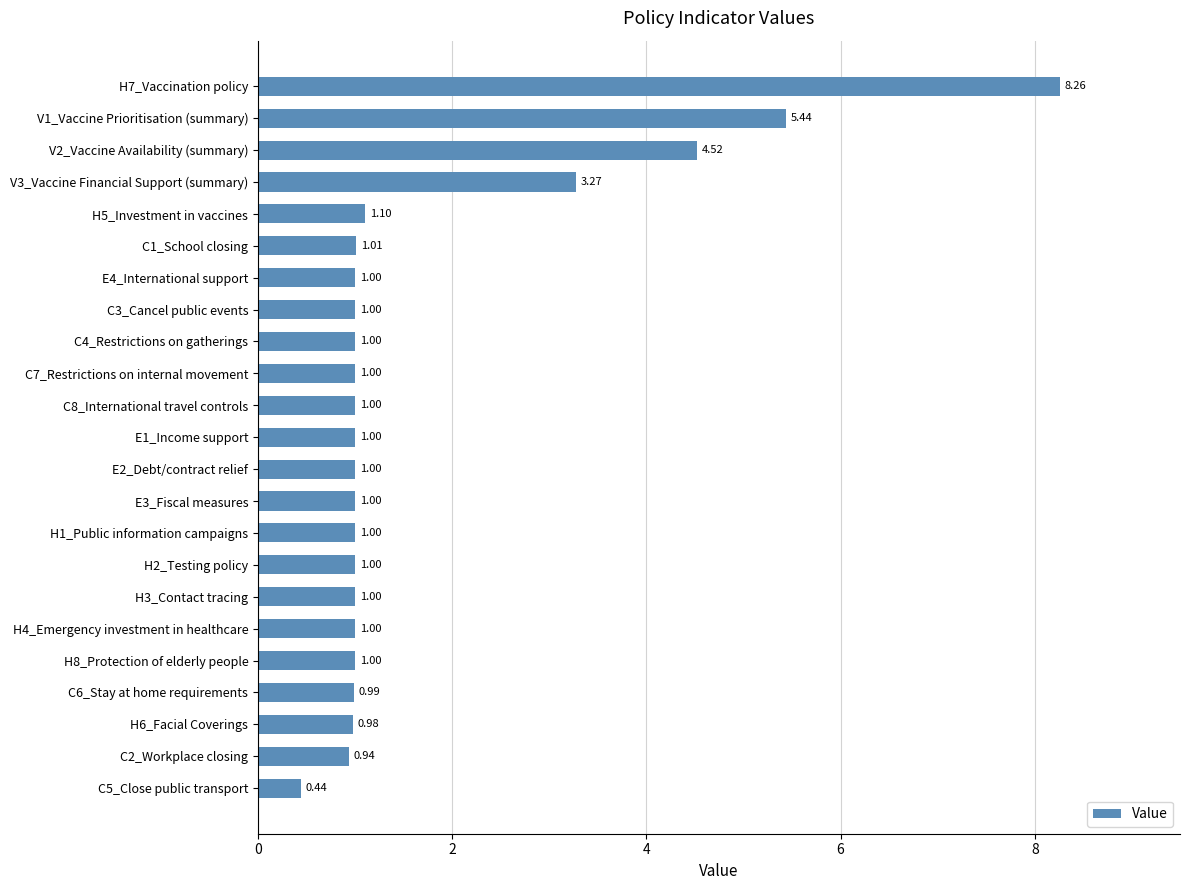

Approximately how many times larger is the value at H5_Investment in vaccines compared to H2_Testing policy?

1.1